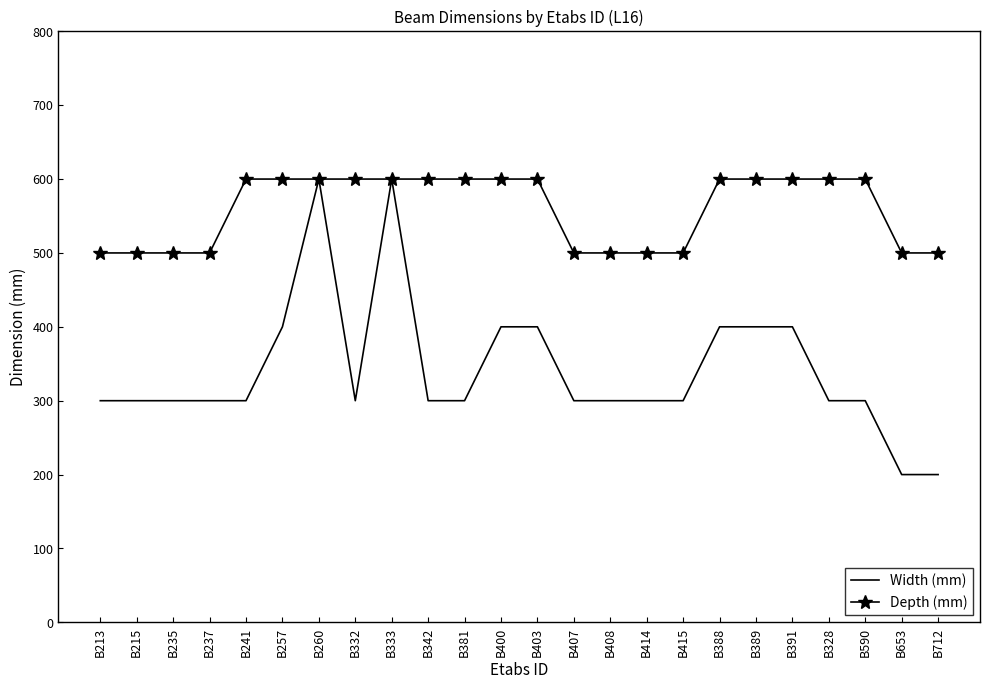

The value of Width (mm) at B215 is 186. True or false?

False